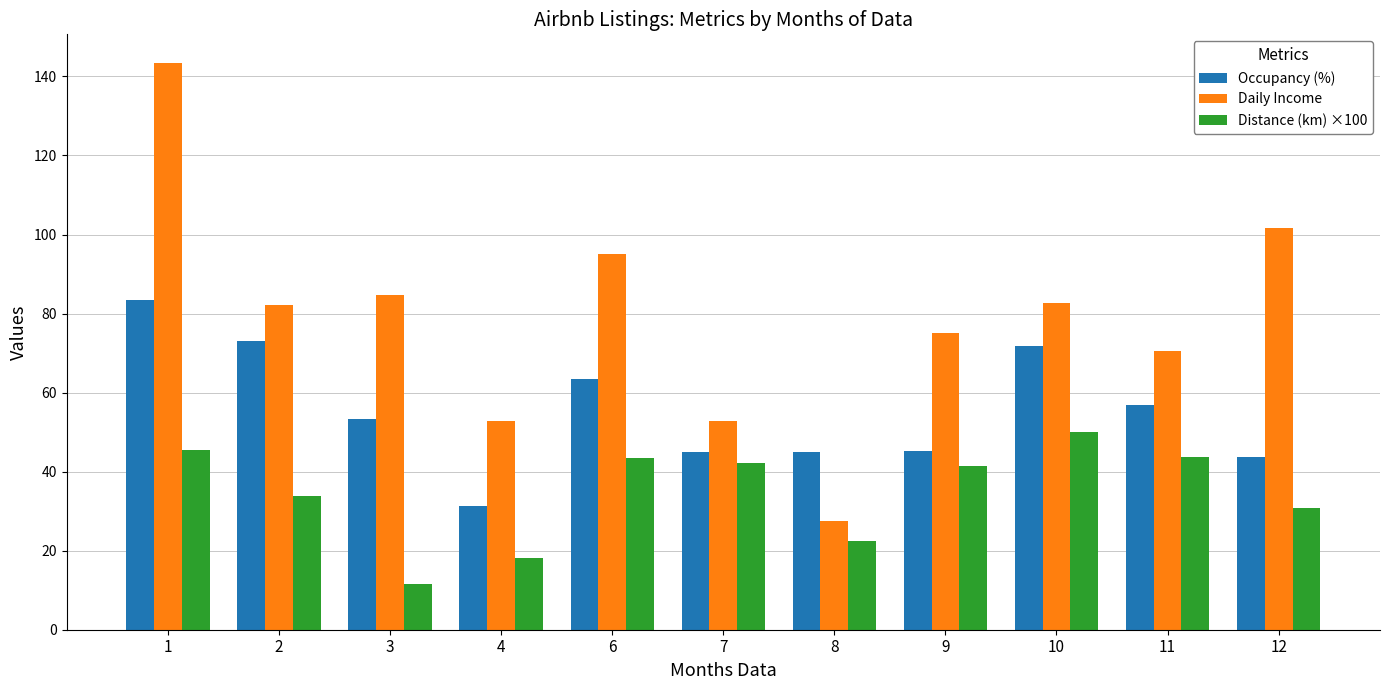

The Distance (km) ×100 series shows 26.4 at 4. True or false?

False